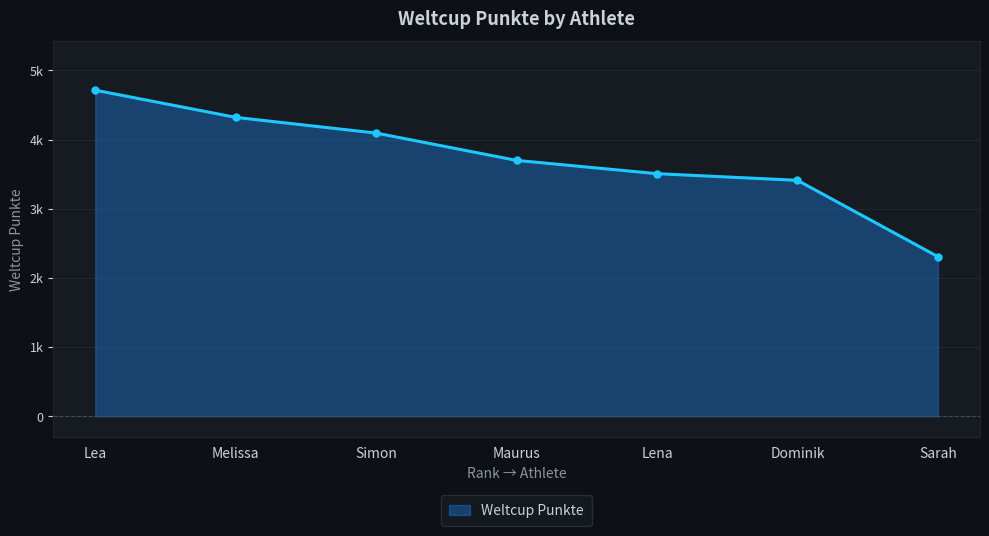

Which label corresponds to the largest value in the chart?

Lea